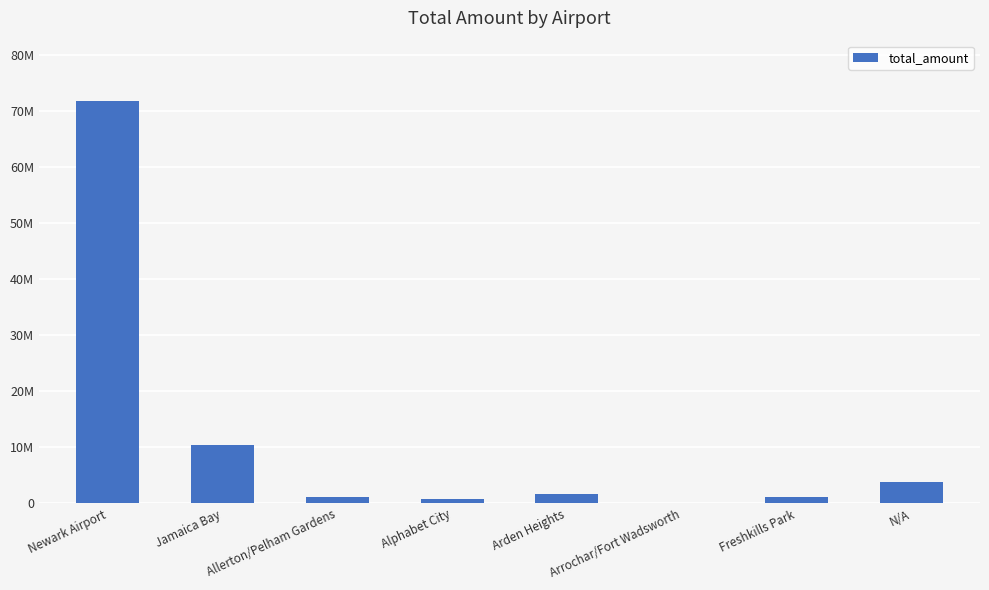

Are the bars horizontal?

No